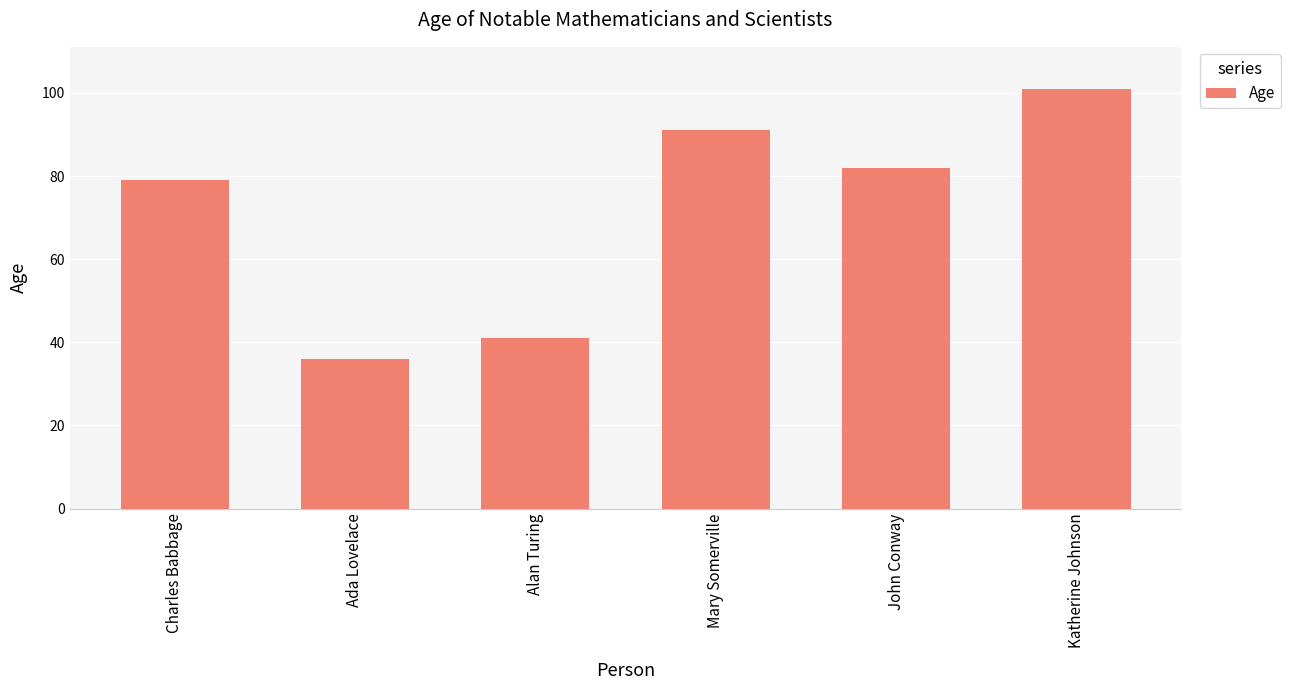

What is the minimum value shown in the chart?

36